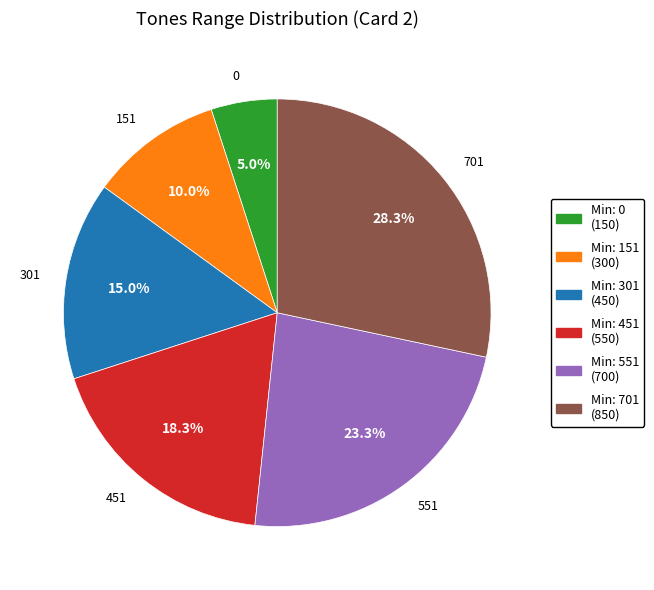

How many segments does this pie chart have?

6